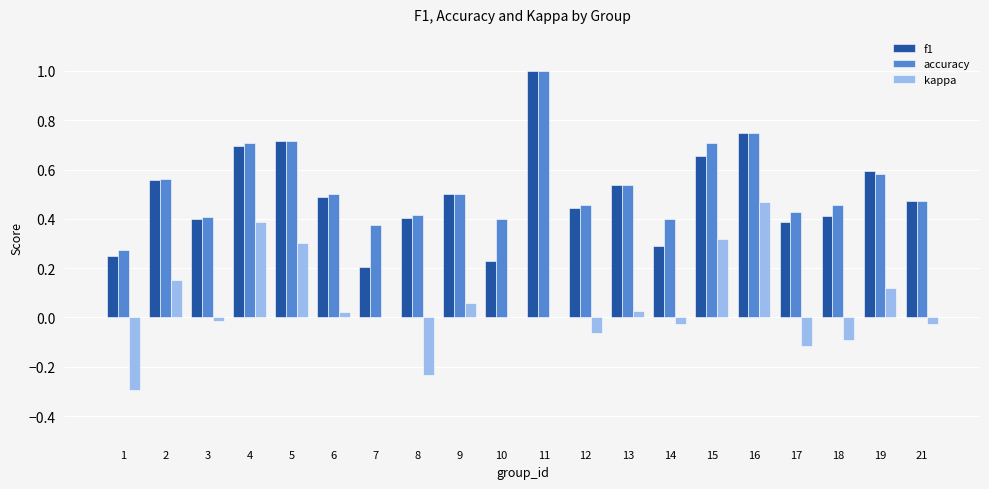

What is the greatest value displayed?

1.0